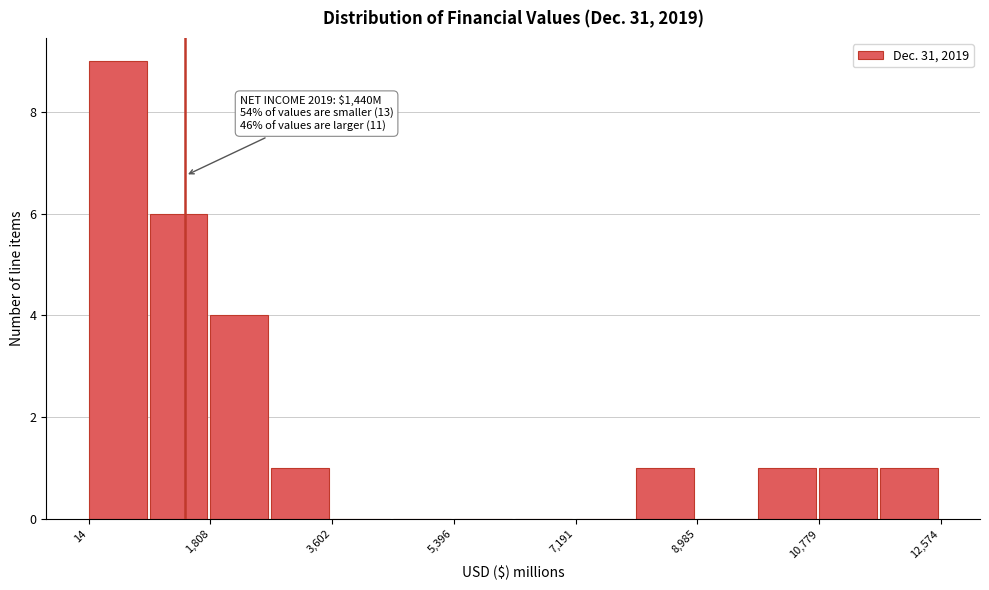

Over which range of the x-axis is the bar tallest?

0 to 1000